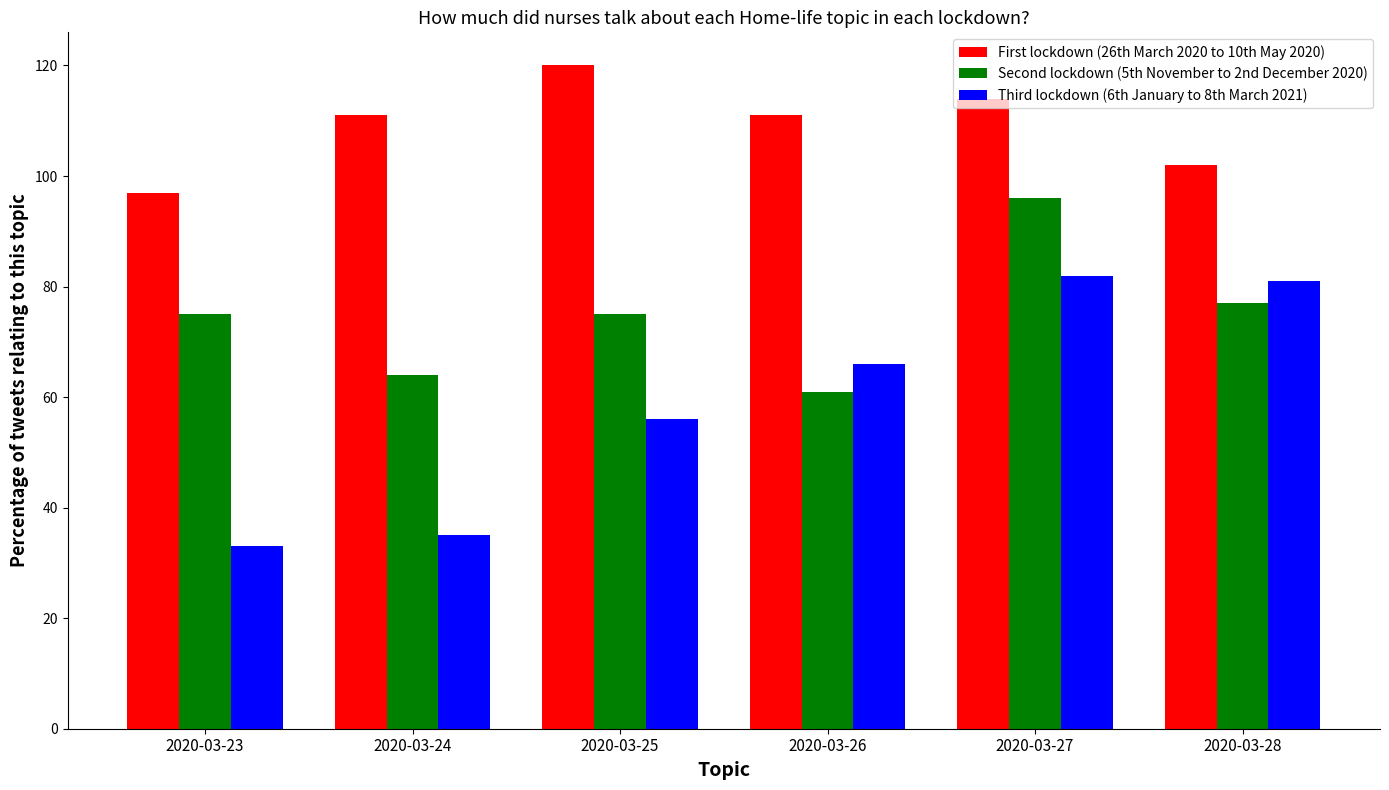

At 2020-03-24, list the series in order from smallest to largest.

Third lockdown (6th January to 8th March 2021), Second lockdown (5th November to 2nd December 2020), First lockdown (26th March 2020 to 10th May 2020)